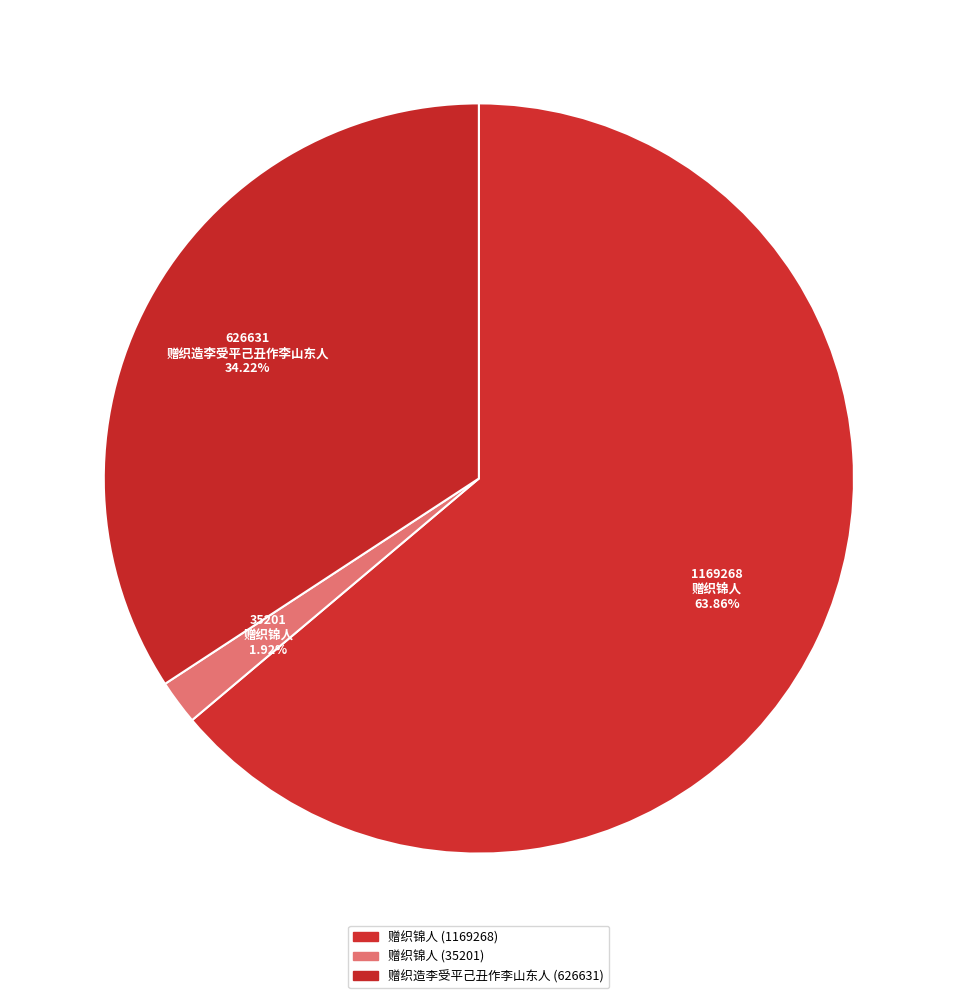

What is the smallest slice in the pie chart?

赠织锦人 (35201)